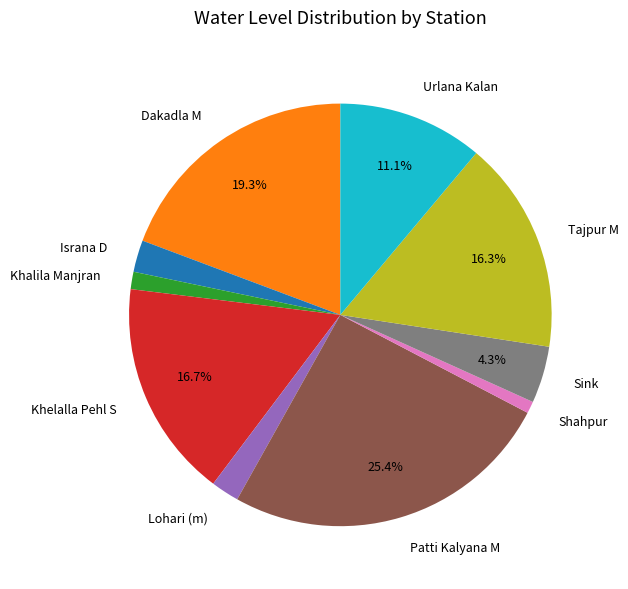

Is there a majority slice in this chart?

No